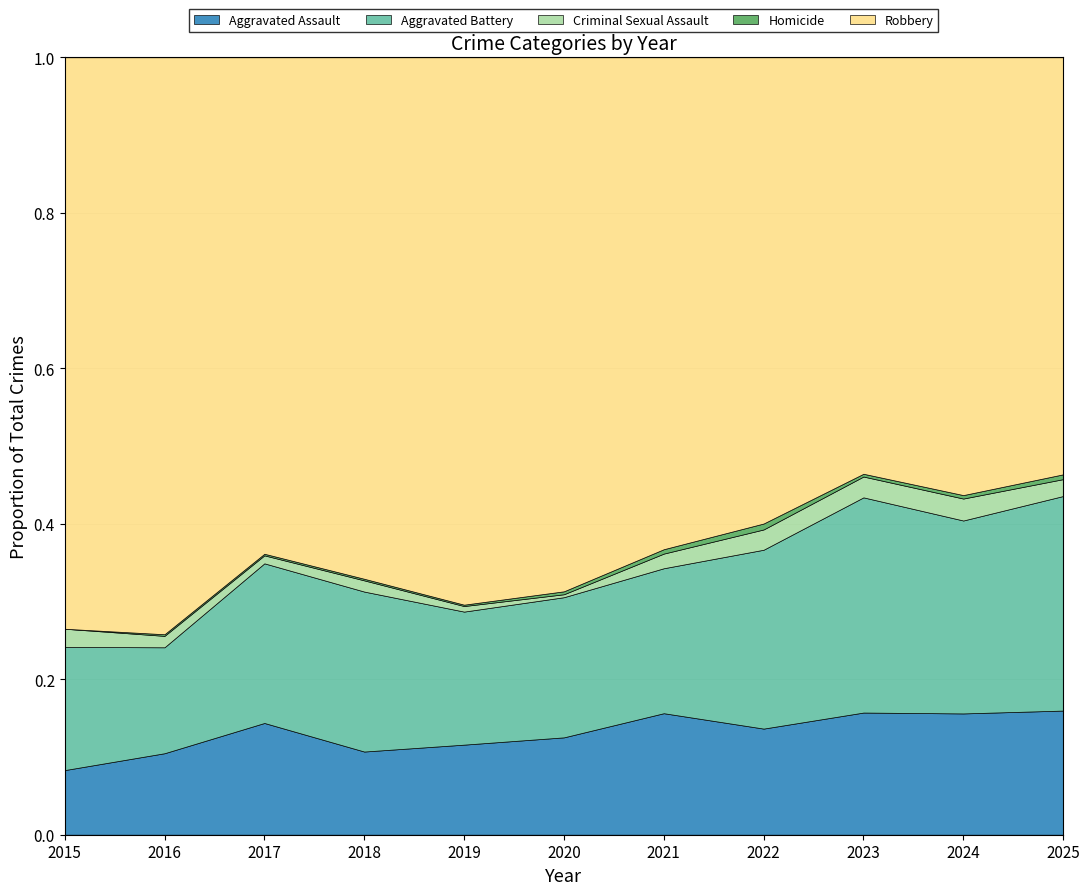

Rank the series at 2018 from lowest to highest value.

Homicide, Criminal Sexual Assault, Aggravated Assault, Aggravated Battery, Robbery